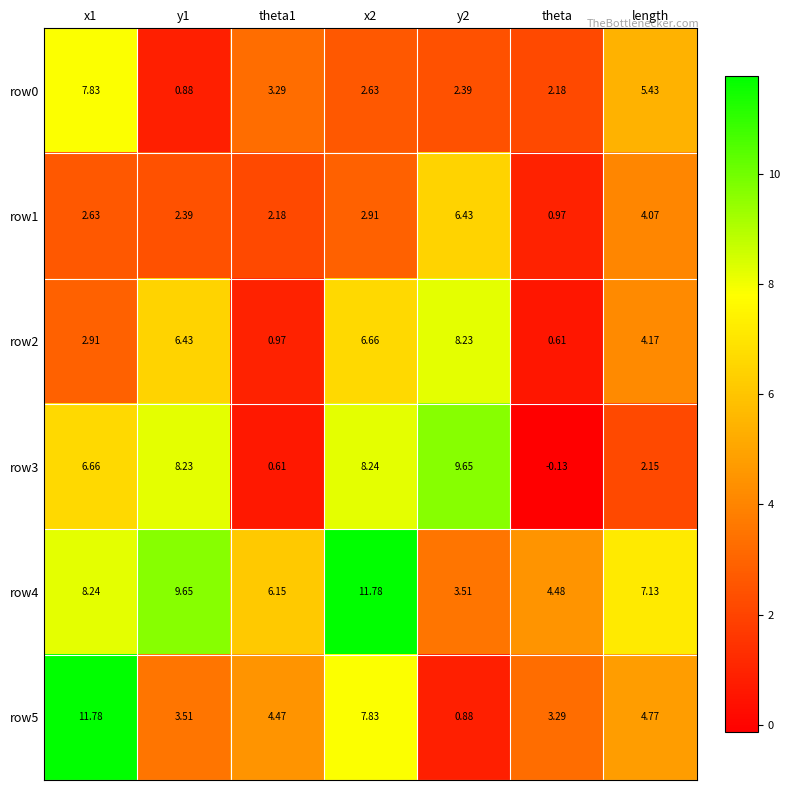

At which label is row4 closest to 7?

length